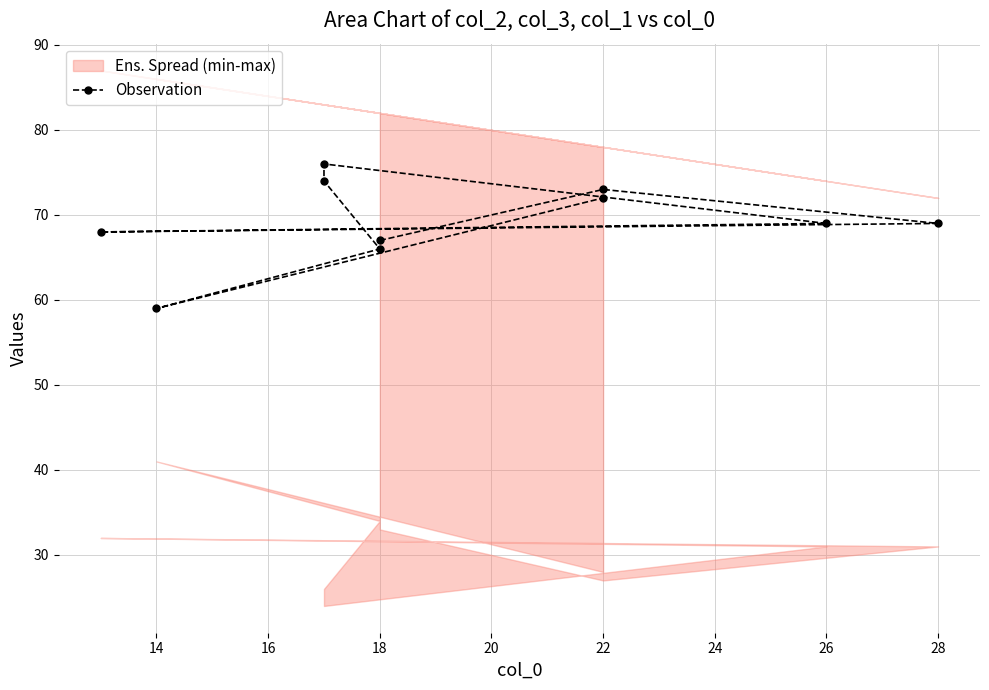

What is the ratio of the value at 14 to the value at 28?

0.9